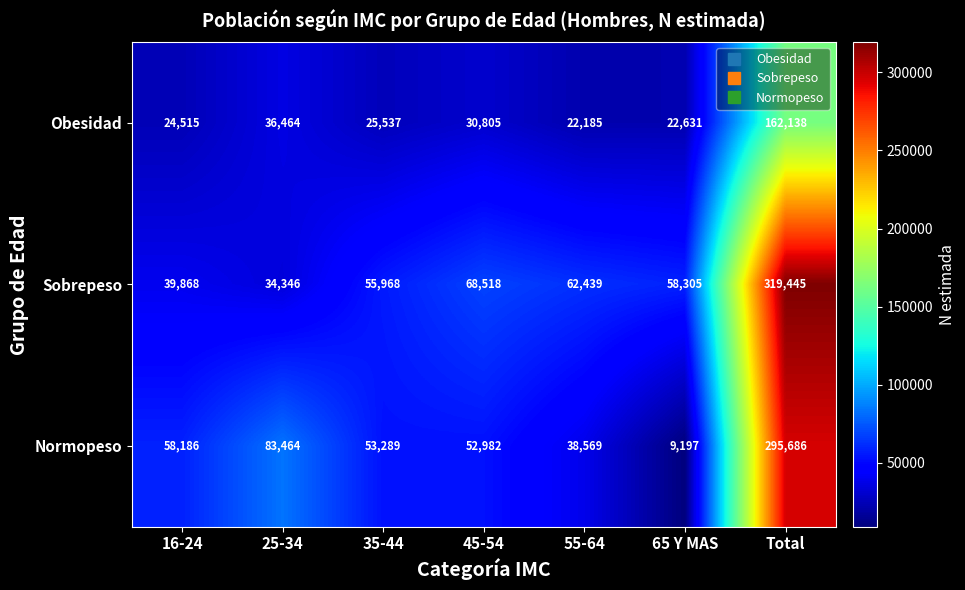

What is the sum of all Sobrepeso values?

638889